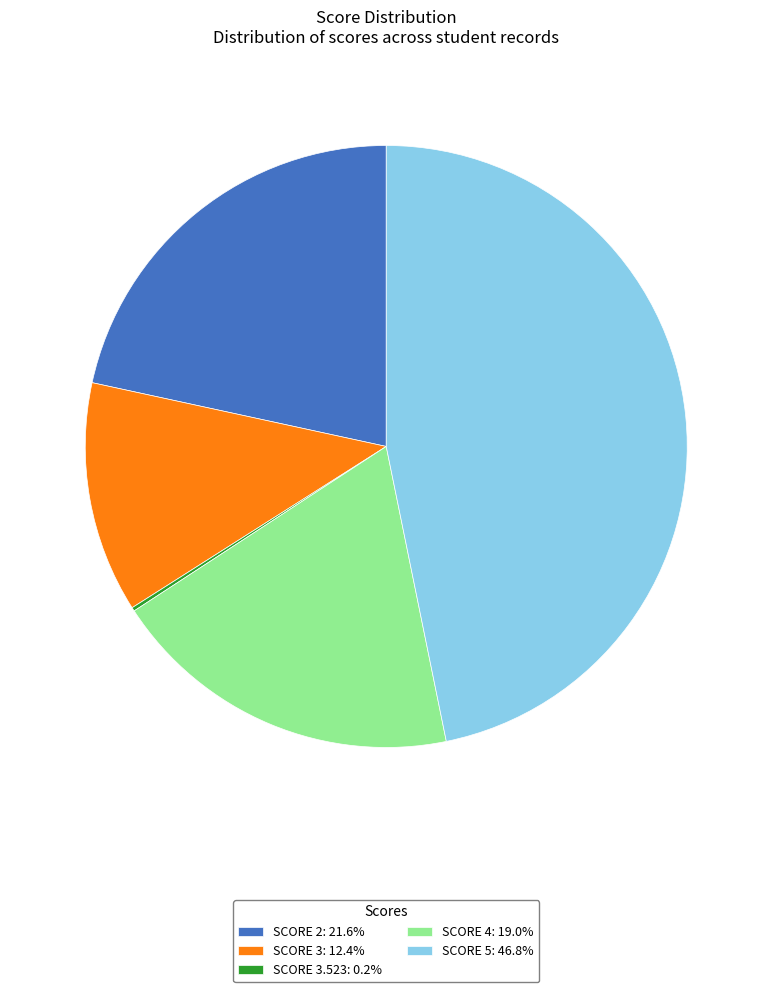

Is there a majority slice in this chart?

No